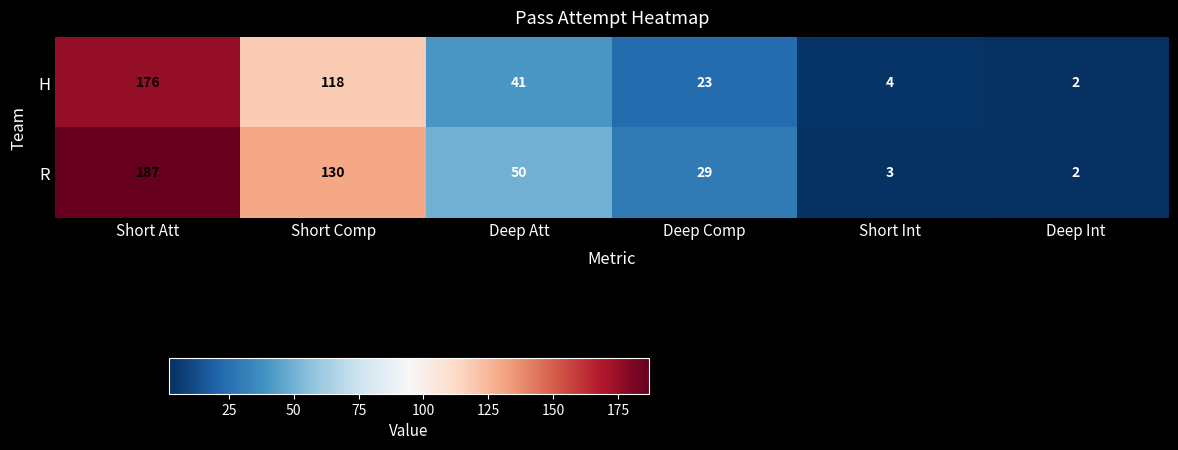

What is the difference between the maximum and minimum values in the R series?

185